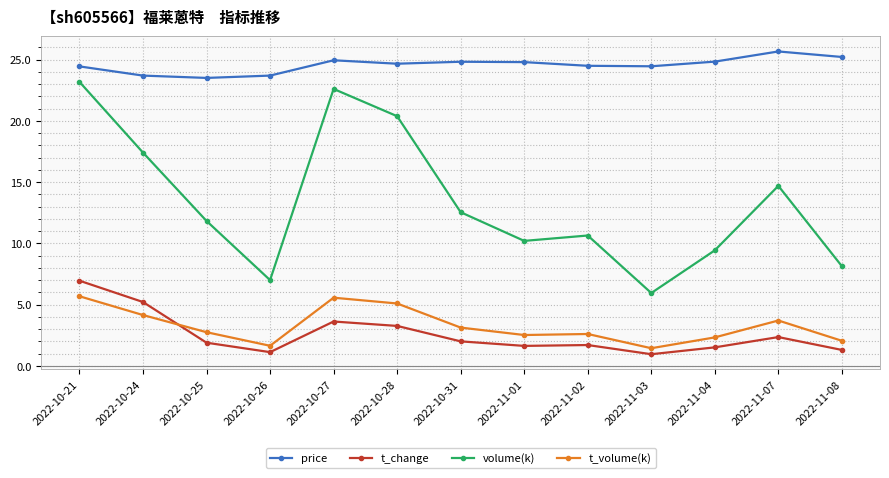

What is the maximum value shown in the chart?

25.7